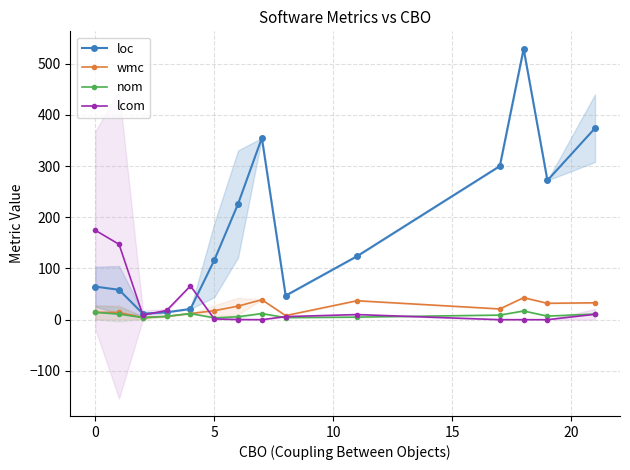

What is the difference between the maximum and minimum values in the nom series?

13.5